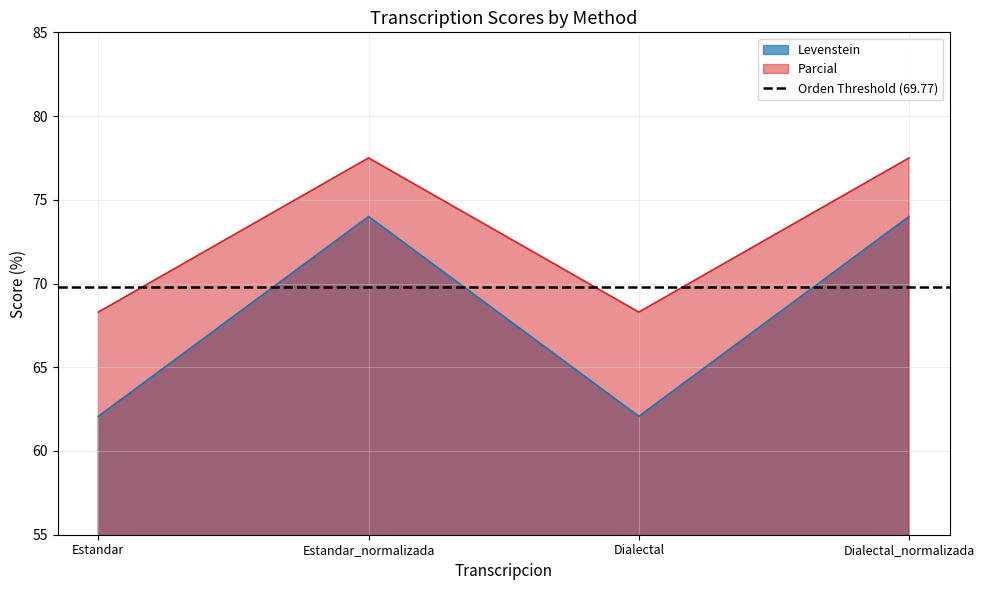

Rank the series by their average value, from lowest to highest.

Levenstein, Parcial